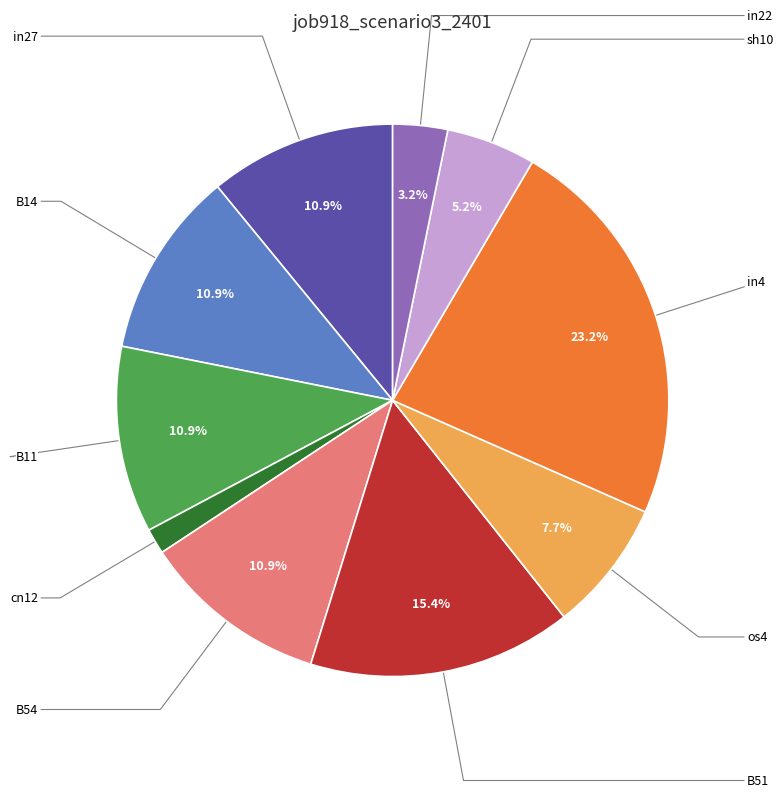

What portion of the pie excludes in4?

76.8%